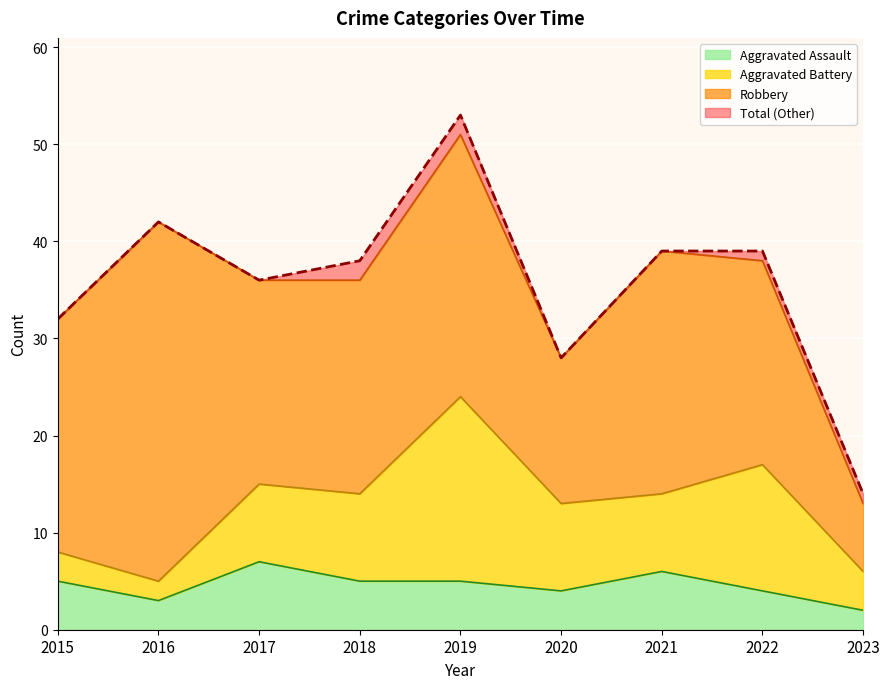

What is the spread (max minus min) of values at 2023?

12